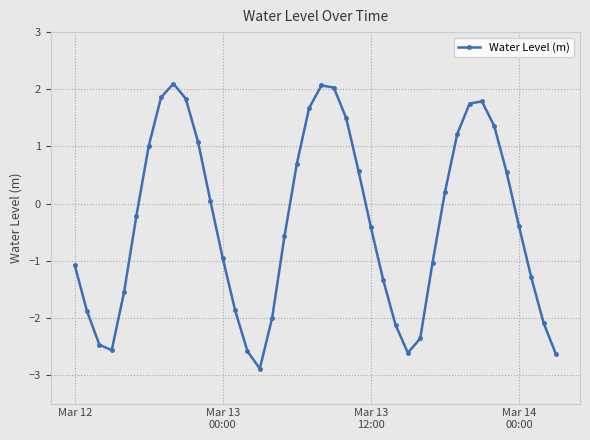

What is the difference between the maximum and second lowest values?

4.7